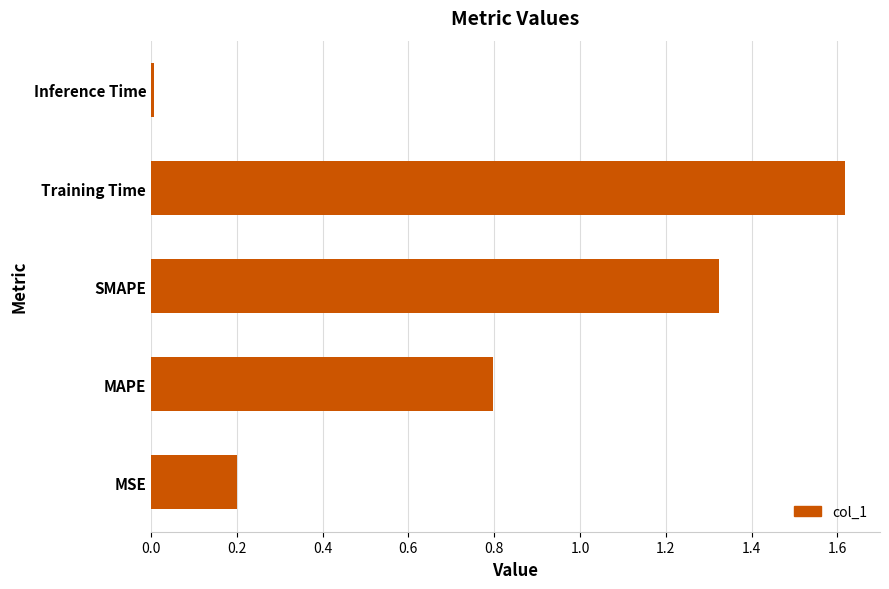

What is the difference between the values at MAPE and MSE?

0.6